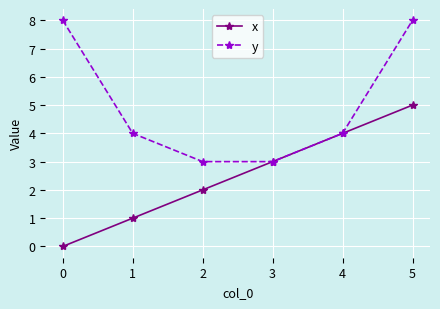

Reading left to right, transcribe all the data shown in this chart.

x: 0=0	1=1	2=2	3=3	4=4	5=5
y: 0=8	1=4	2=3	3=3	4=4	5=8